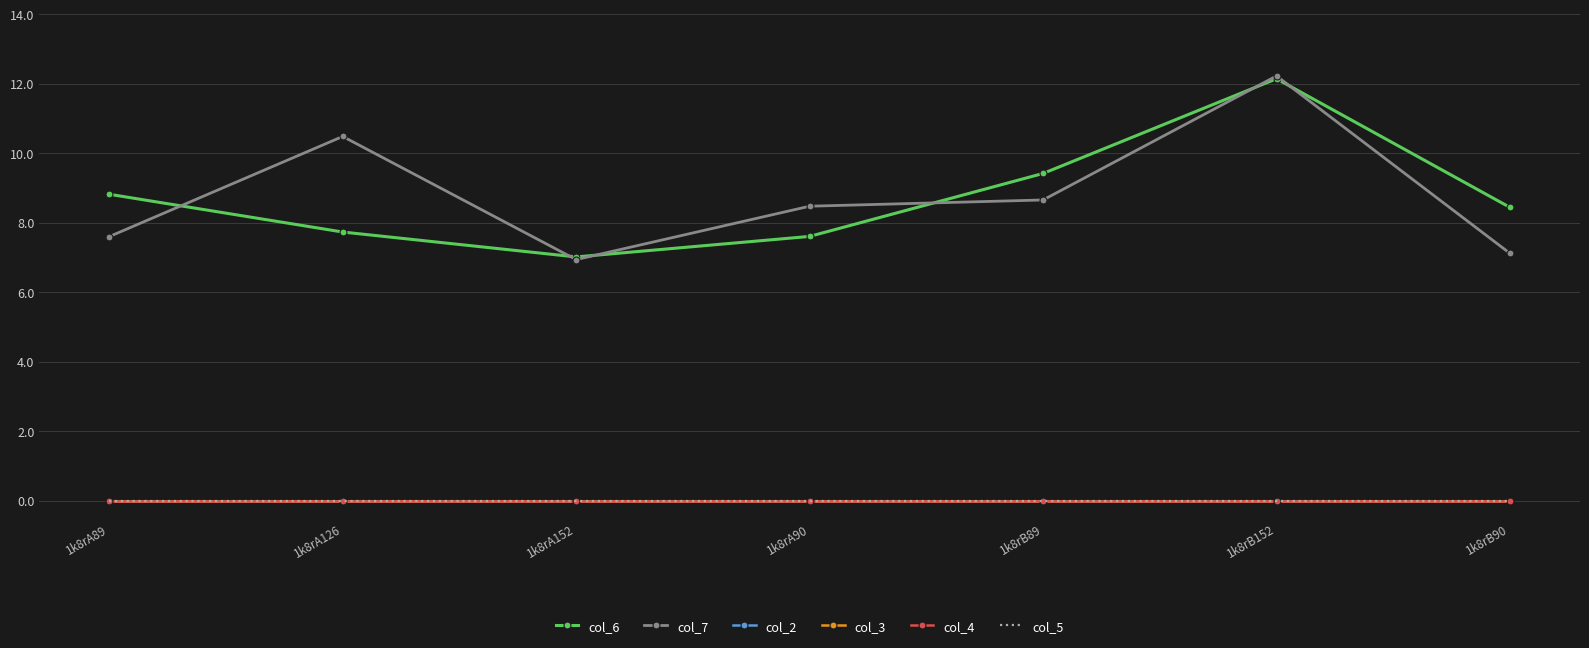

Which label corresponds to the largest value in the chart?

1k8rB152